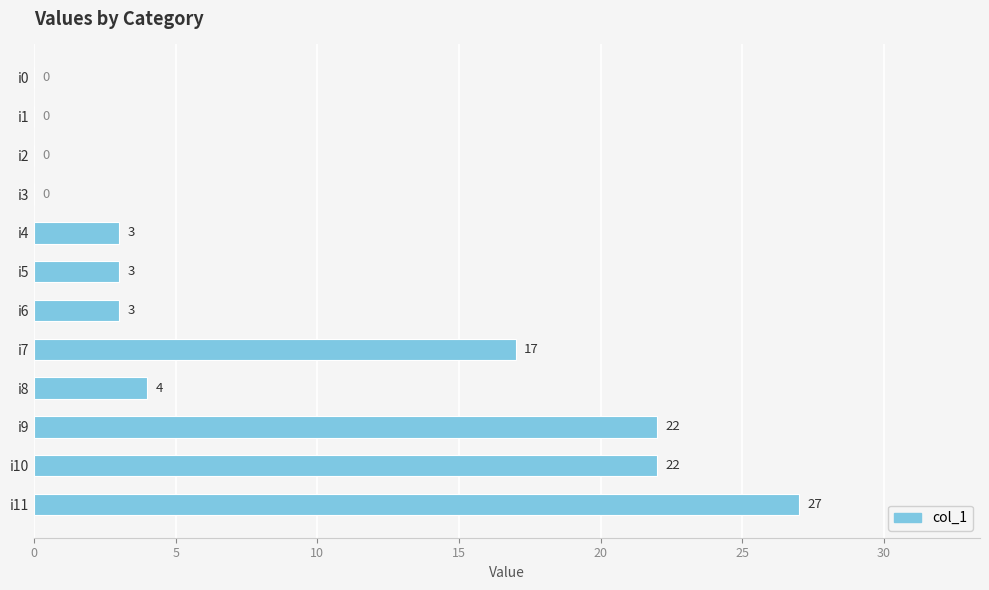

True or false: the data shows -11 at i2.

False